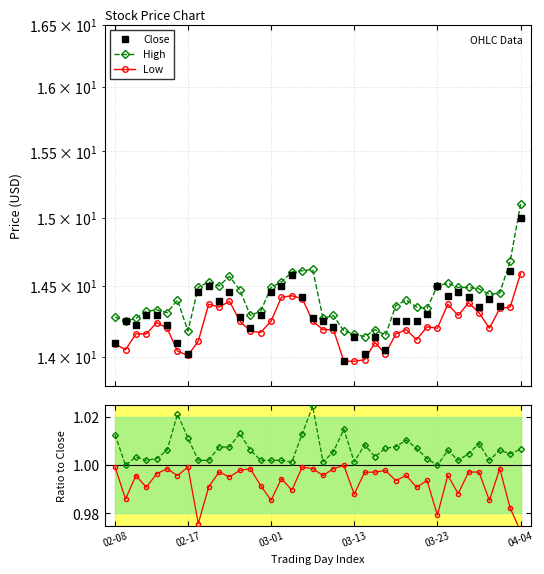

Rank the categories by Close value from lowest to highest.

22, 7, 24, 26, 02-08, 6, 23, 25, 13, 21, 03-01, 04-04, 02-17, 20, 27, 28, 29, 19, 12, 03-13, 03-23, 14, 30, 35, 37, 10, 36, 18, 34, 32, 8, 11, 15, 33, 9, 16, 31, 17, 38, 39